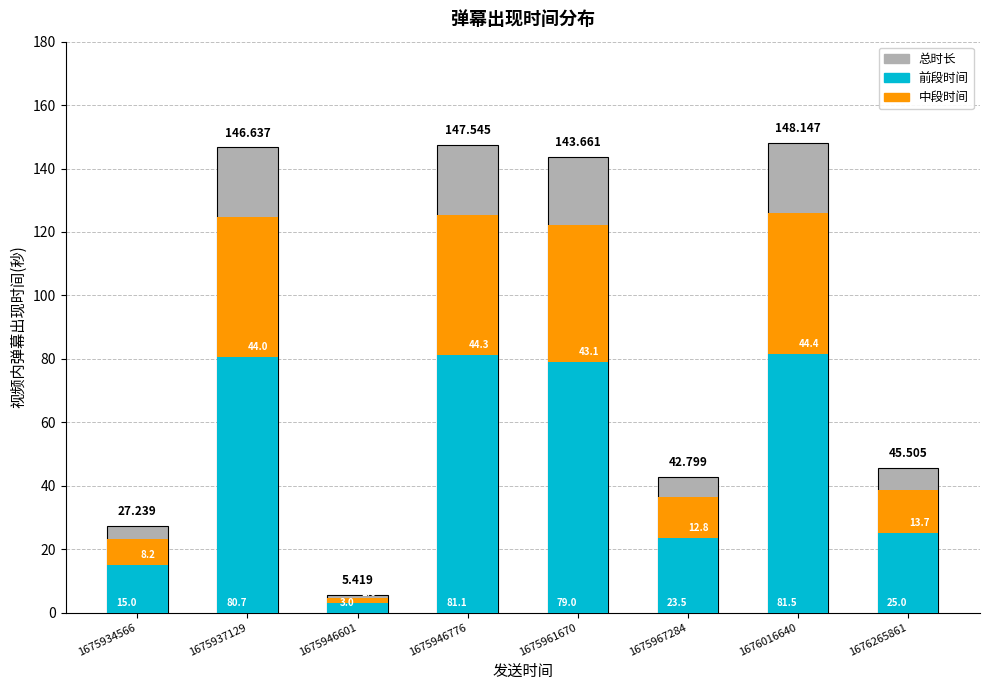

List the labels in order of 中段时间 value, largest first.

1676016640, 1675946776, 1675937129, 1675961670, 1676265861, 1675967284, 1675934566, 1675946601